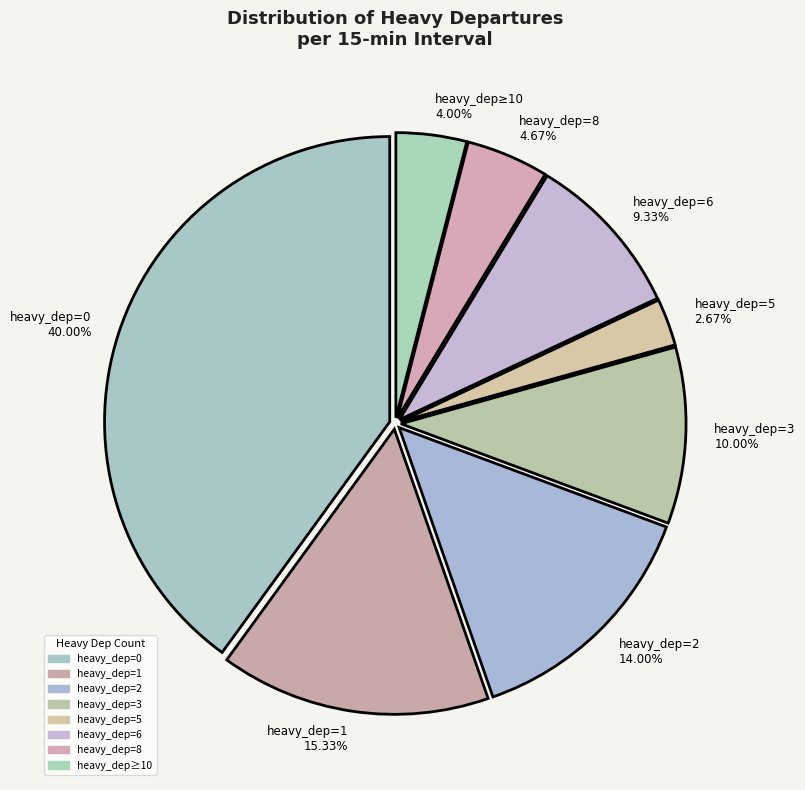

Which has a higher value, heavy_dep=8 or heavy_dep=3?

heavy_dep=3